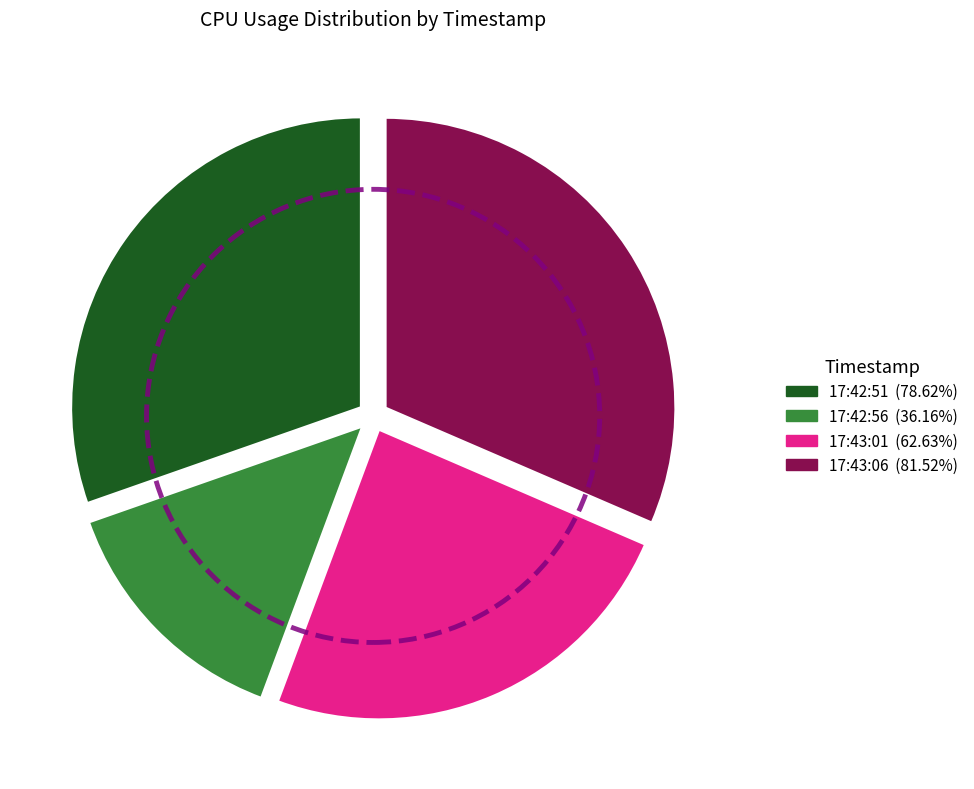

Is 17:43:06 the majority of the pie?

No